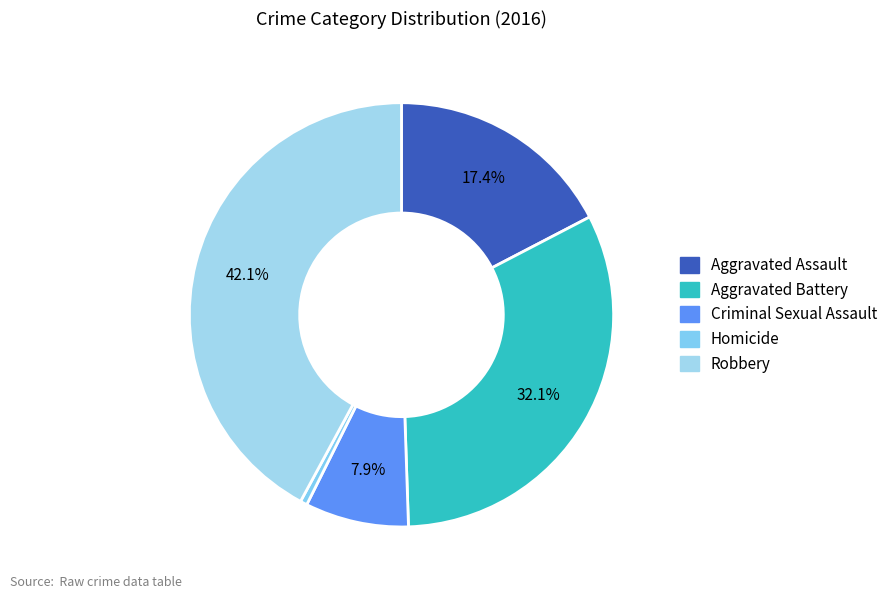

Is there any slice that represents more than half of the pie?

No